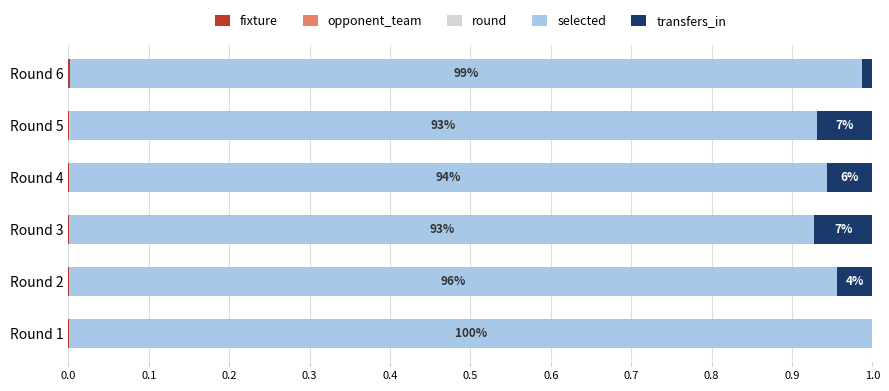

Count the number of data series in this chart.

5